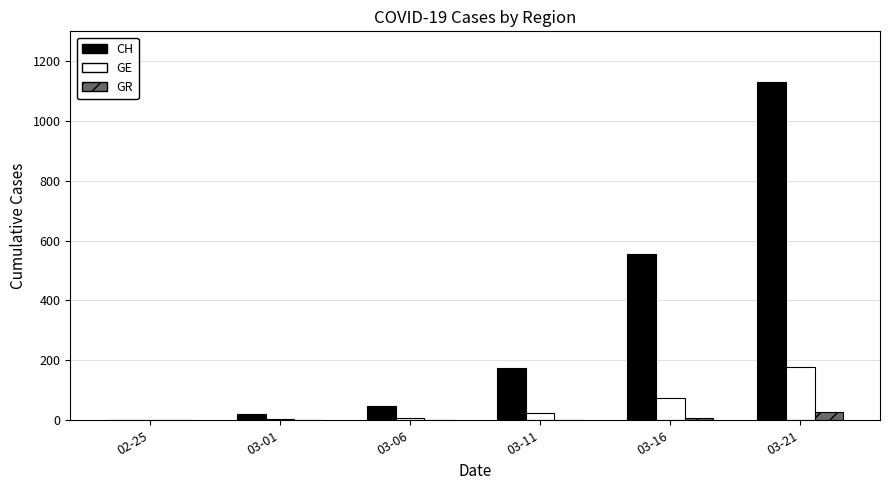

At which category does the chart reach its peak across all series?

03-21